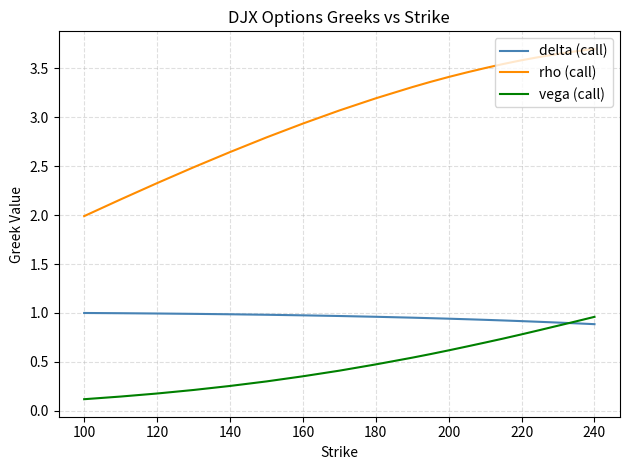

List the series in order of their overall mean, highest first.

rho (call), delta (call), vega (call)